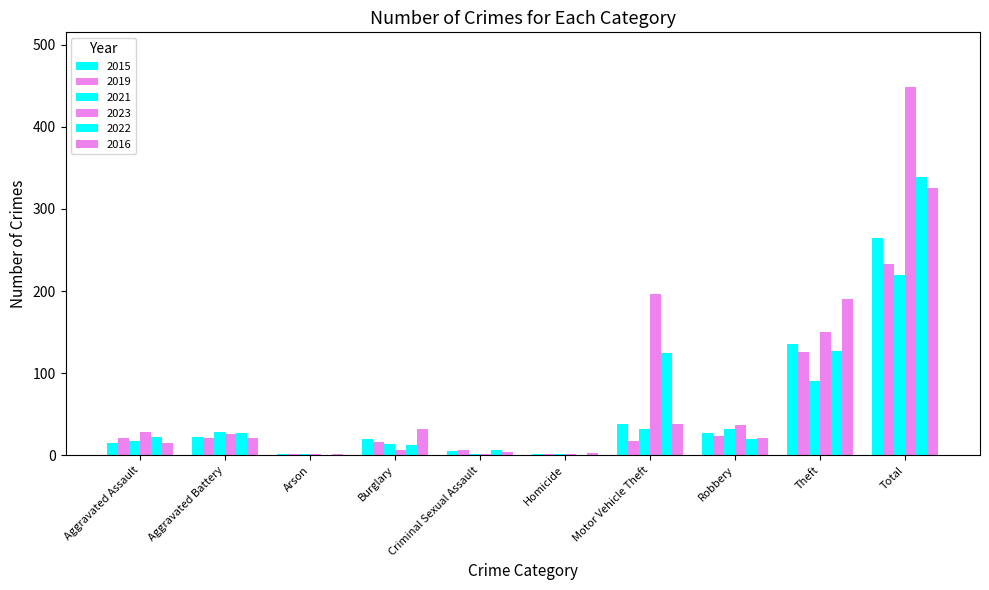

The value of 2022 at Motor Vehicle Theft is 124. True or false?

True